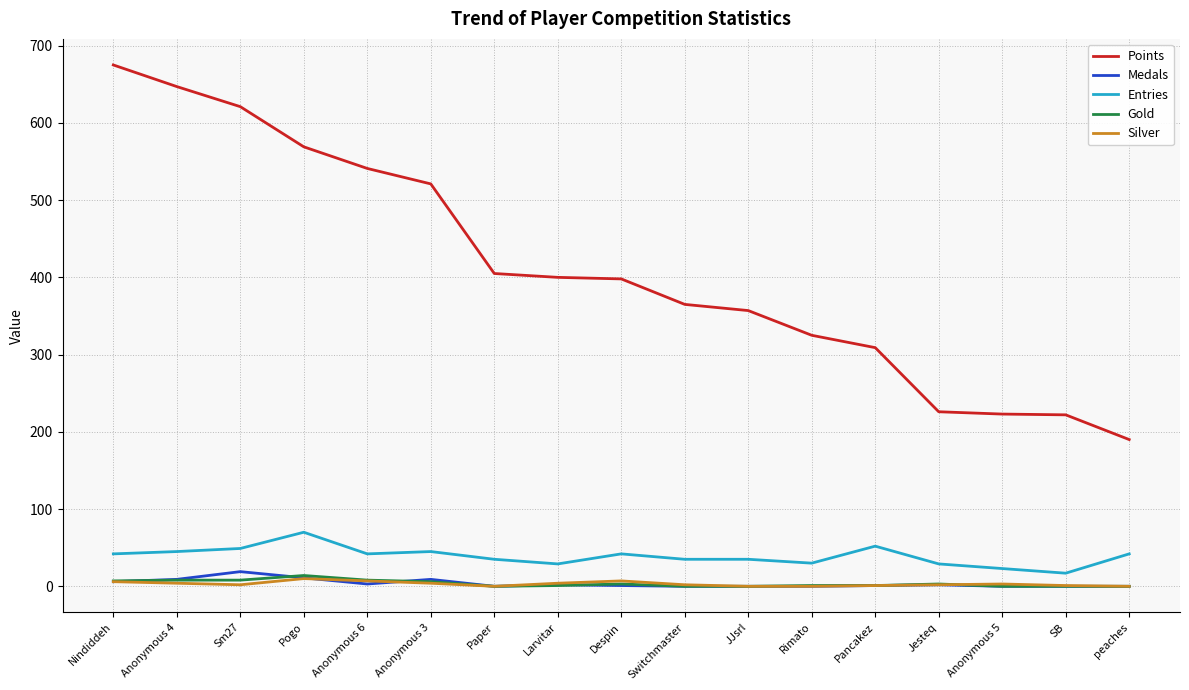

What is the highest value of the Gold series?

14